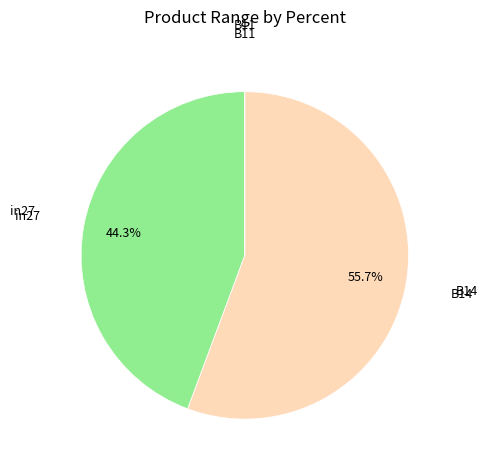

How much of the chart is everything except in27?

55.7%